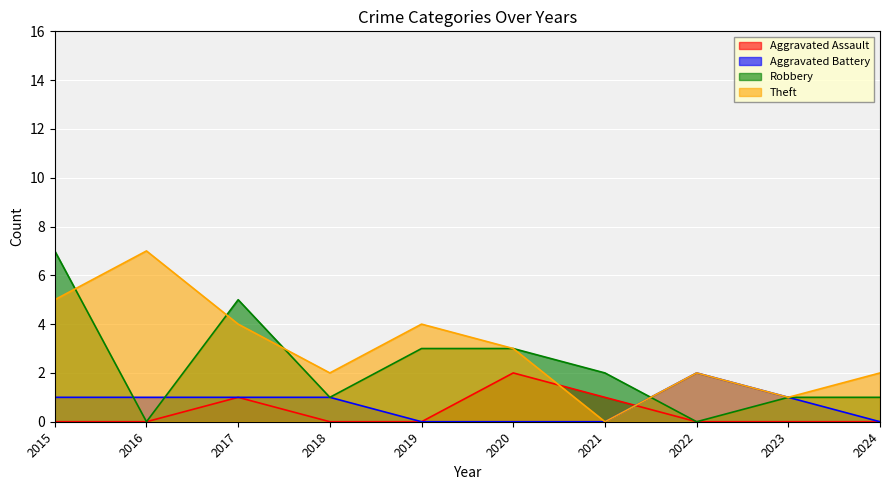

What is the total value across all series at 2021?

3